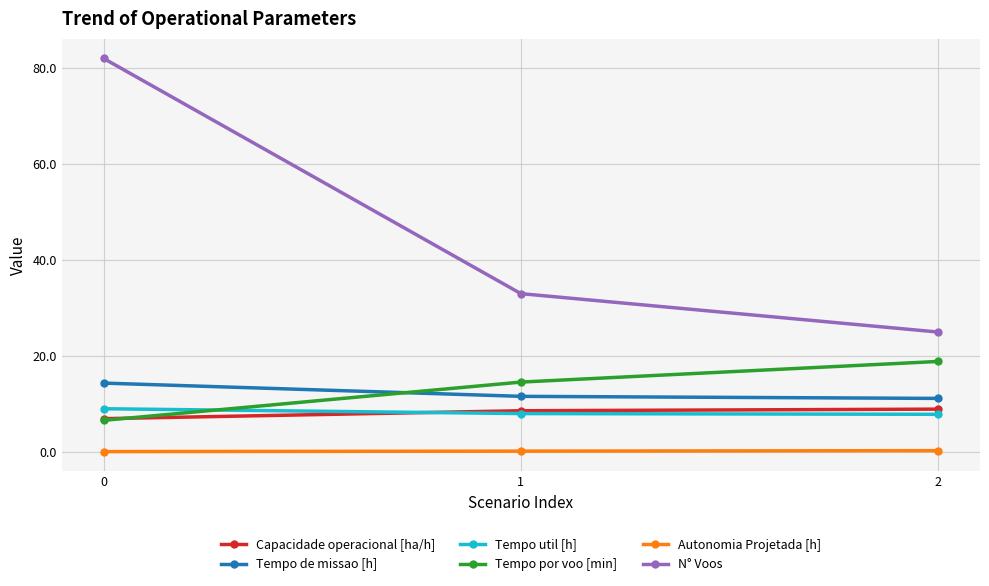

What is the difference between the second highest and minimum values in the N° Voos series?

8.0